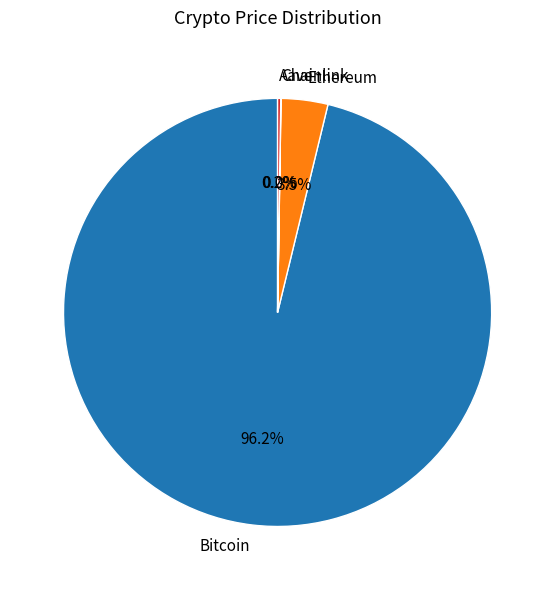

Is there a majority slice in this chart?

Yes